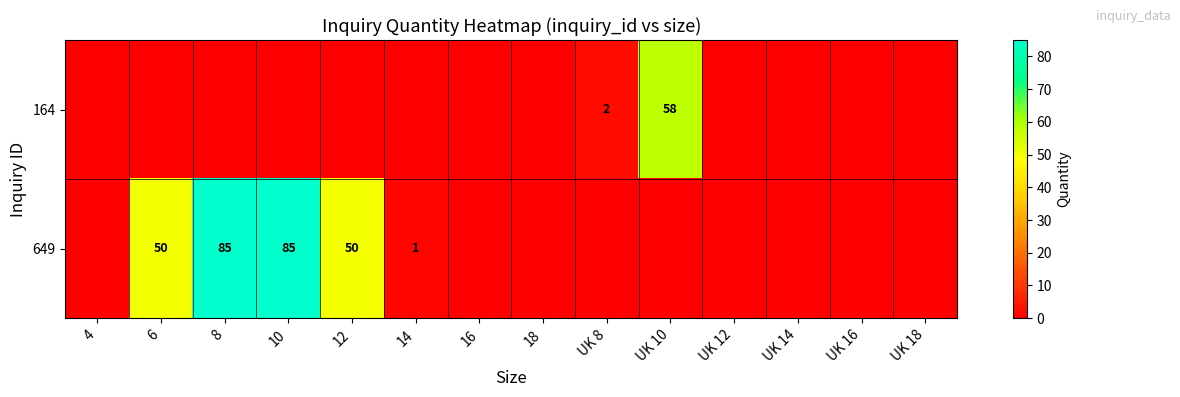

How many distinct data groups are displayed?

2